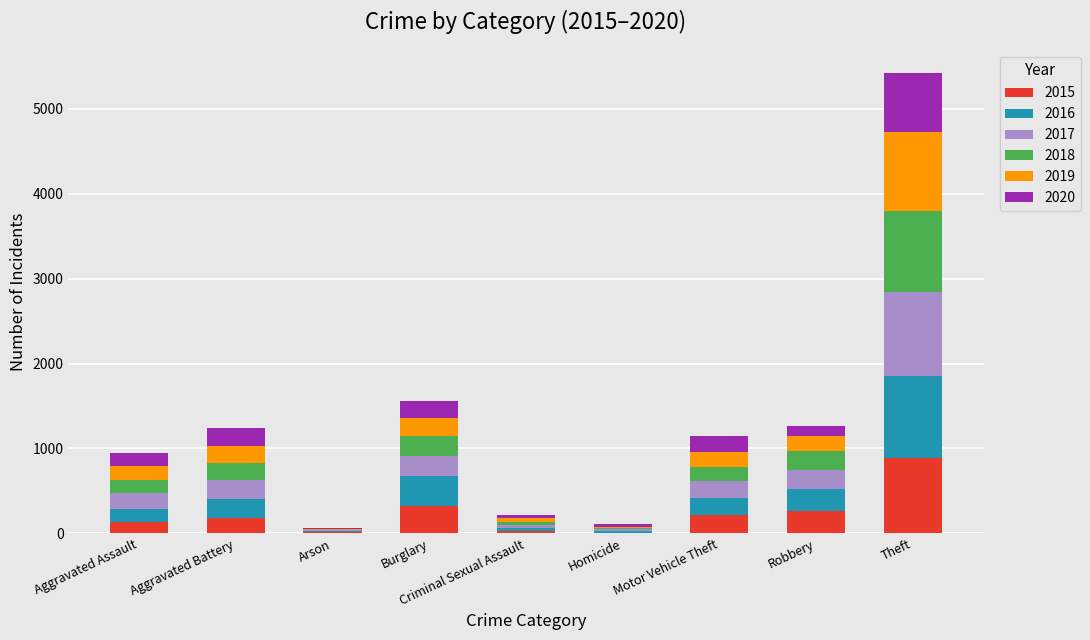

What is the total value across all series at Burglary?

1563